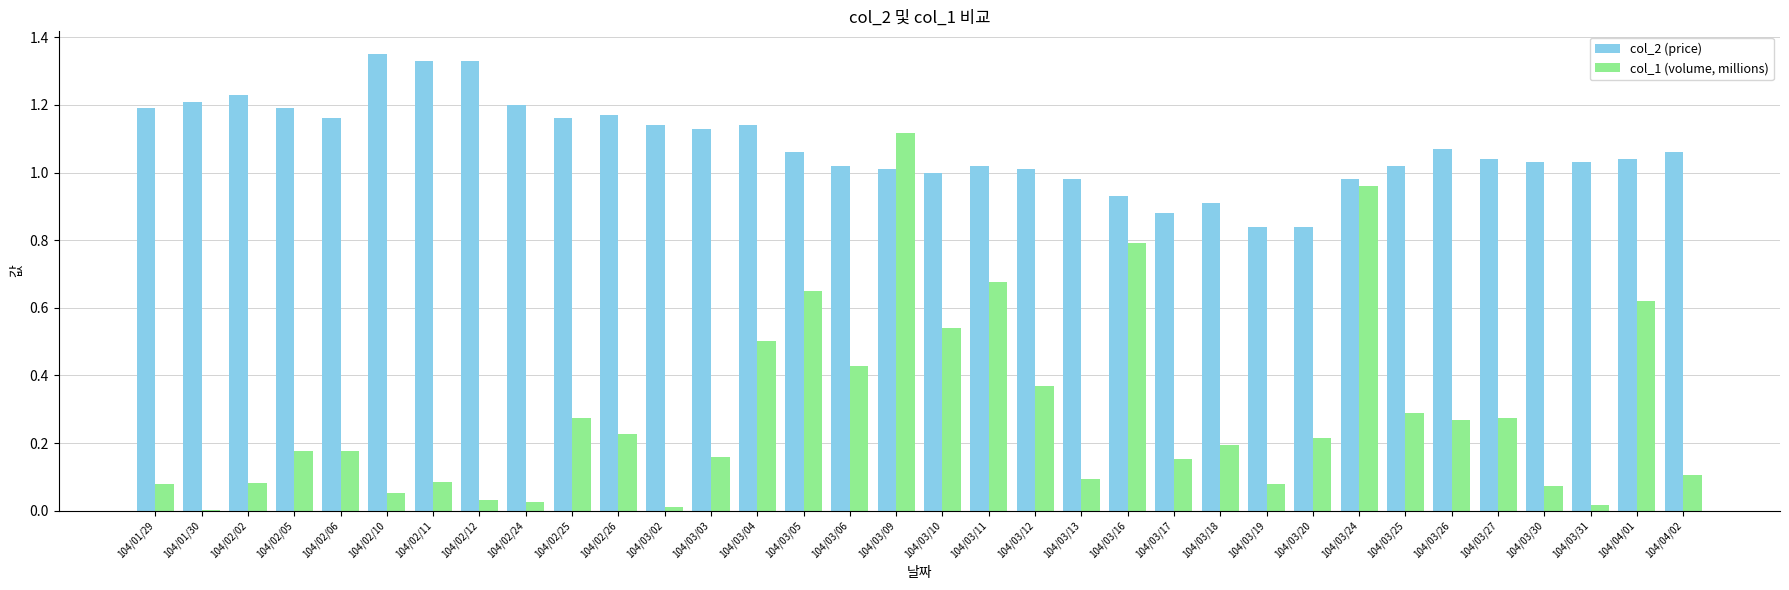

At which category is the sum across all series the highest?

104/03/09